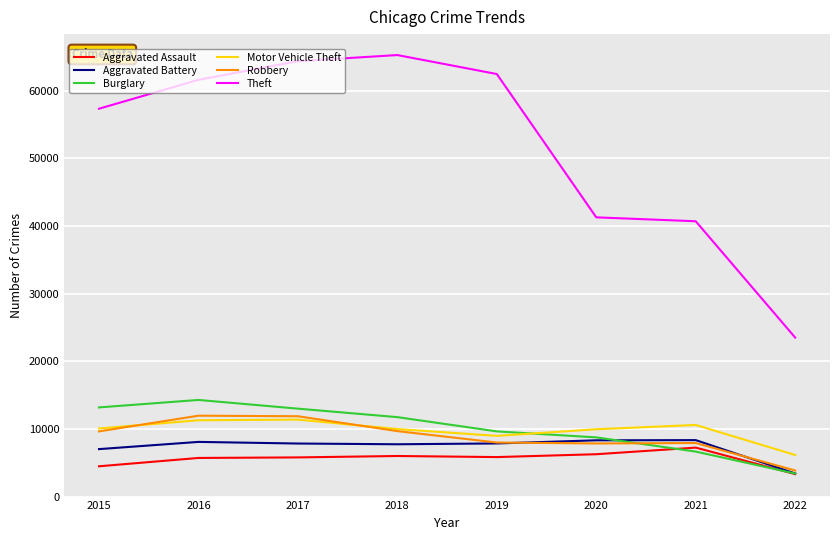

What is the minimum value for Aggravated Assault?

3323